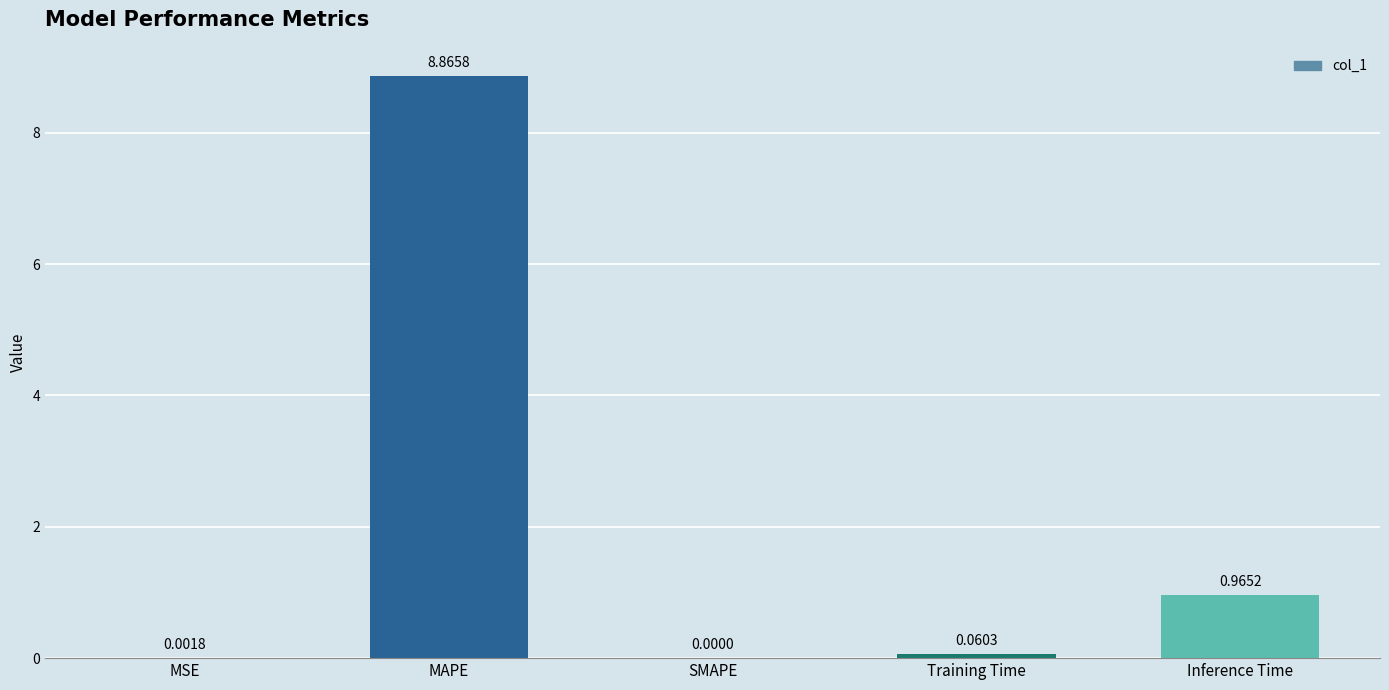

Which label corresponds to the largest value in the chart?

MAPE